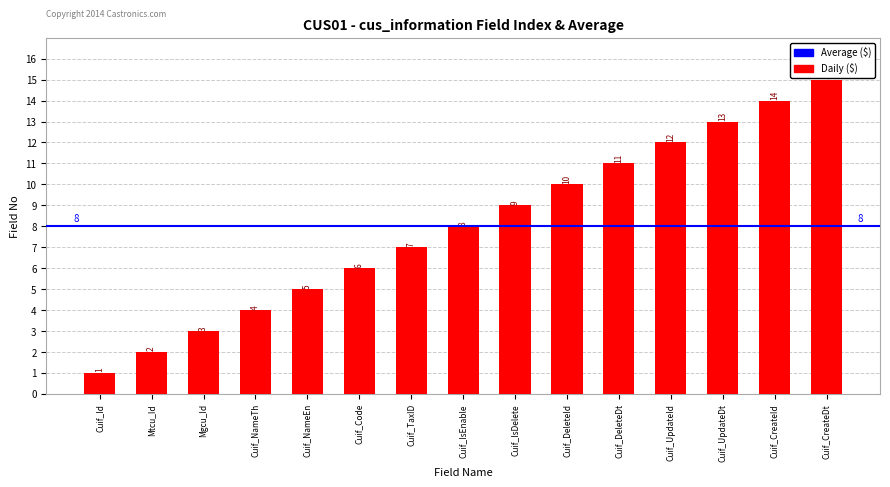

Does the chart contain stacked bars?

No